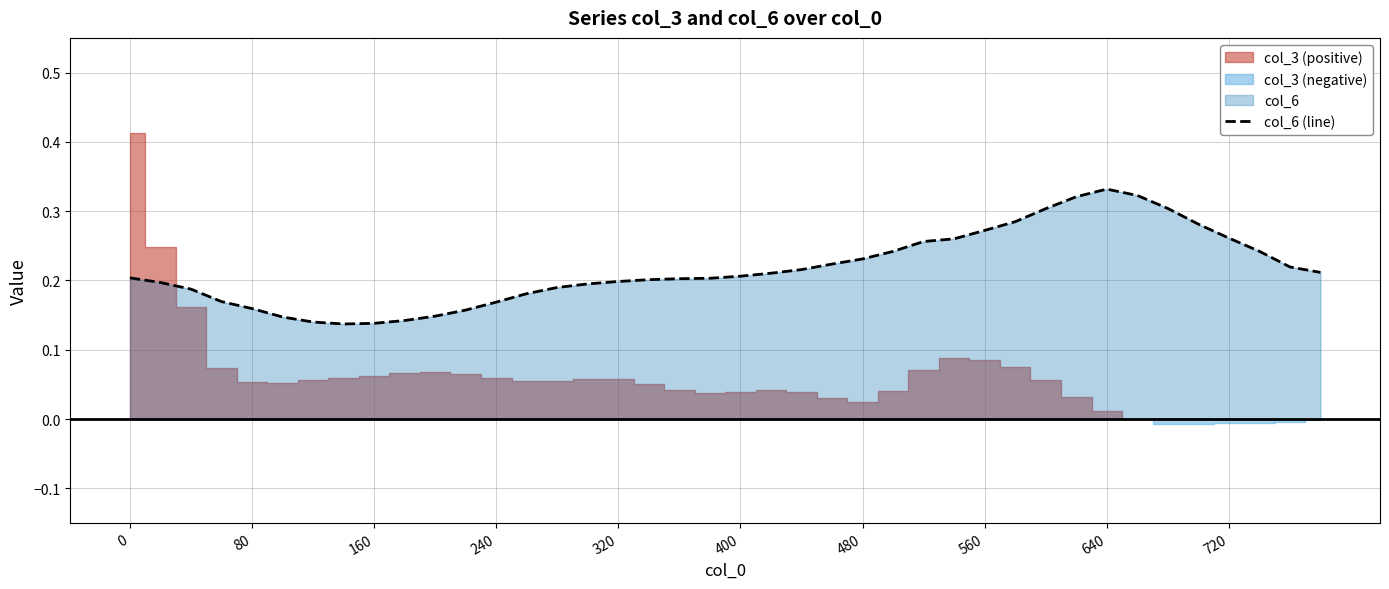

Count the values in the range 0 to 1.

40